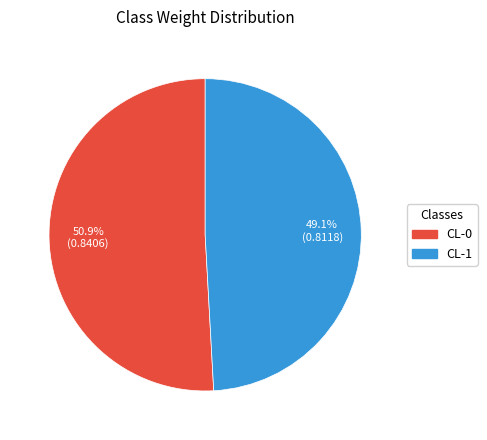

Does any single category account for the majority?

Yes